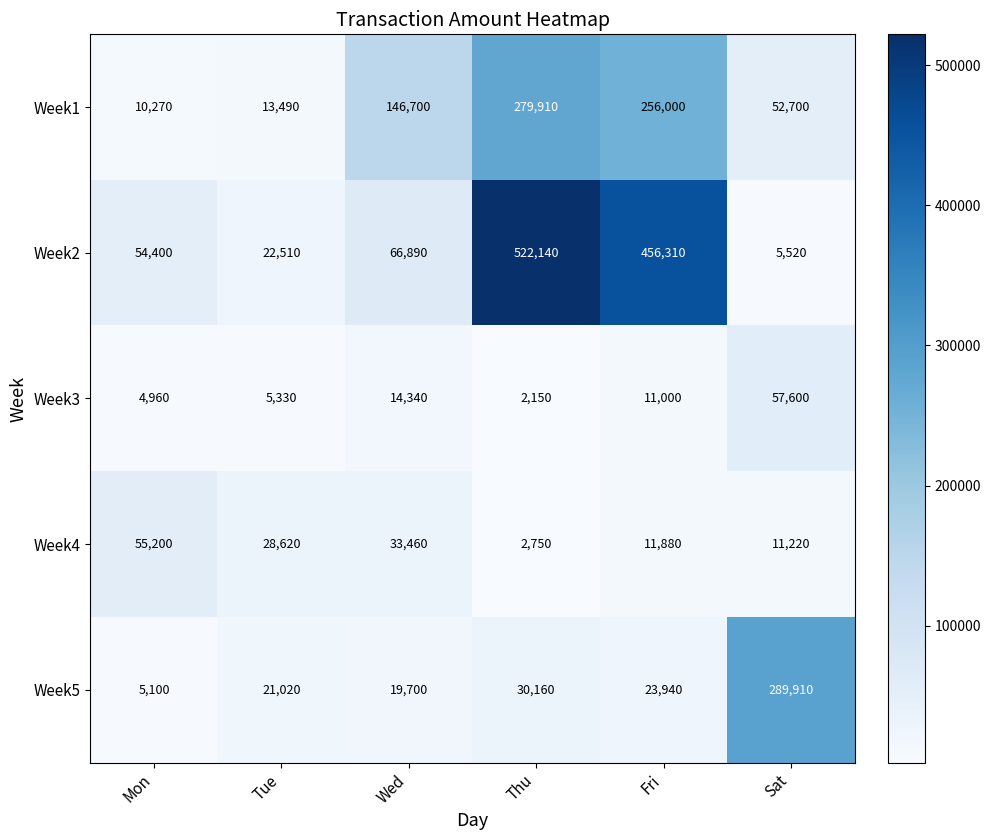

What is the total value across all series at Sat?

416950